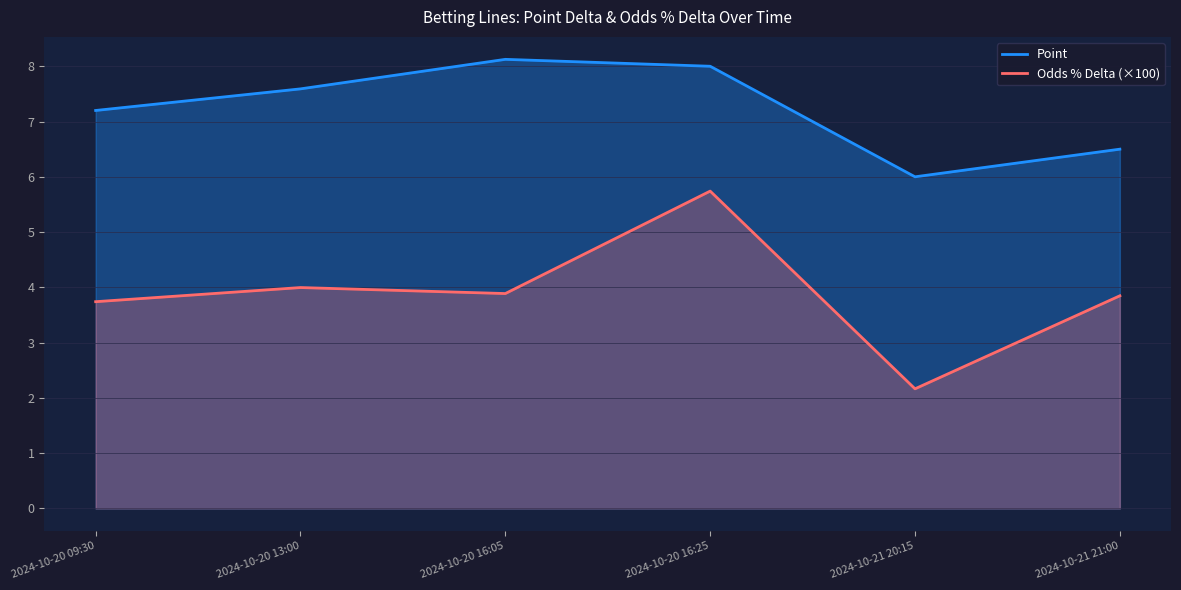

How many lines are shown in the chart?

2